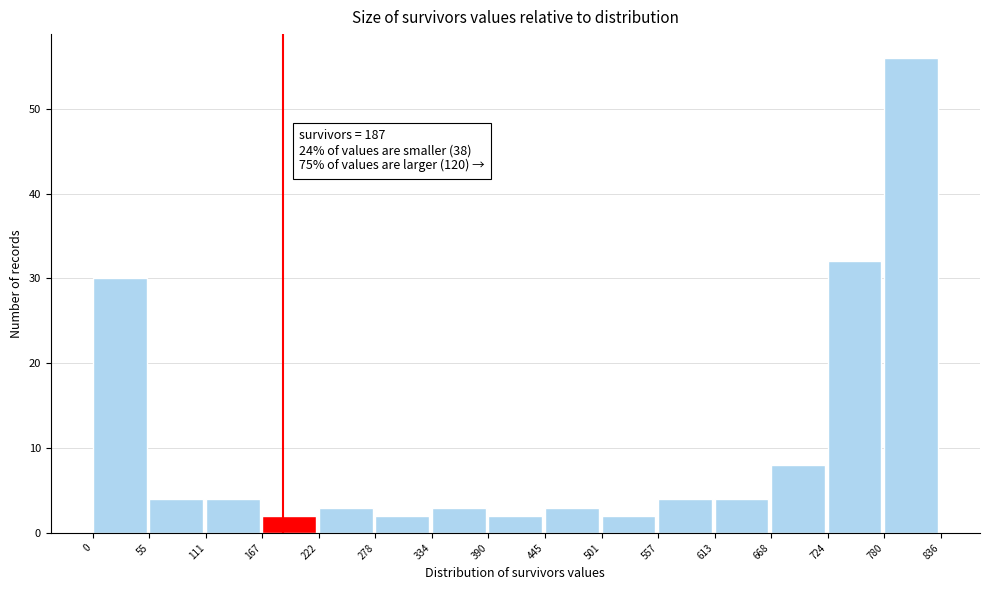

Which range on the x-axis has the tallest bar?

780 to 836